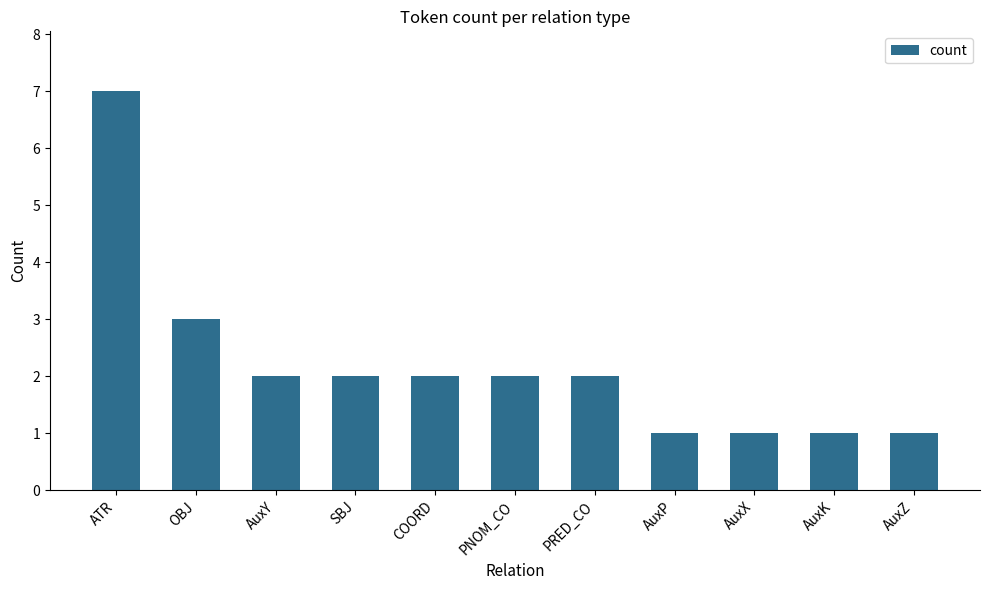

What value does the data have at PRED_CO?

2